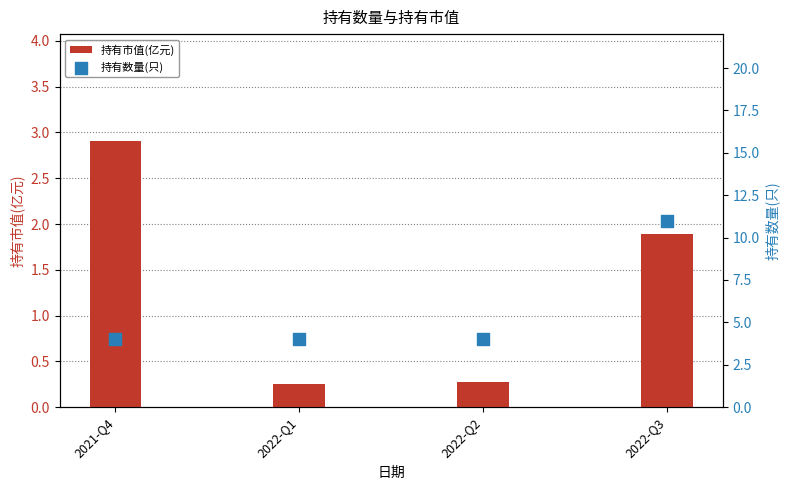

Which series has the largest Y range (max minus min)?

持有数量(只)